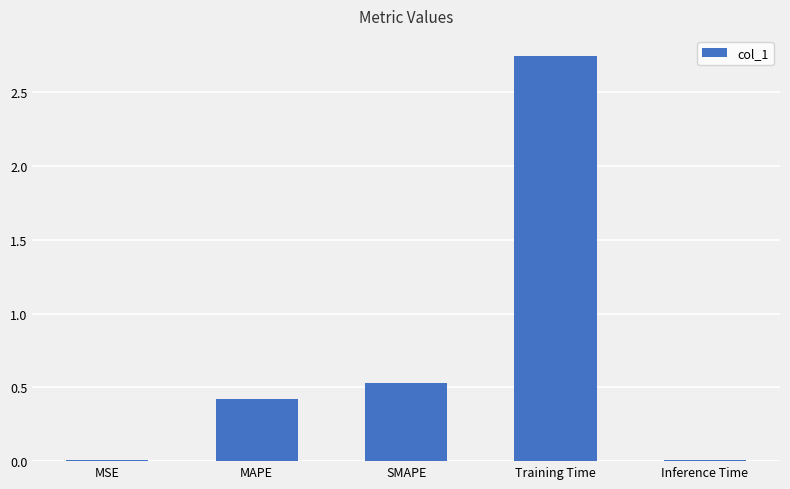

What is the label of the 5th bar from the right?

MSE